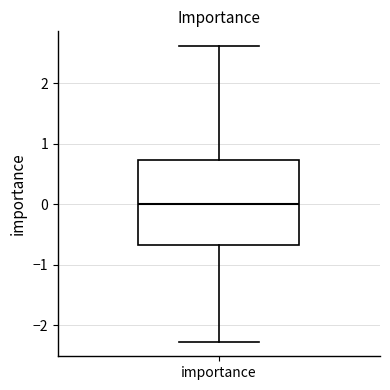

Read this box plot against the y-axis: the position of the median line, the range covered by the box, and the ends of both whiskers. The values are not printed on the chart, so give them approximately, as read against the axis.

median 0.0, box -0.7 to 0.7, whiskers -2.3 to 2.6